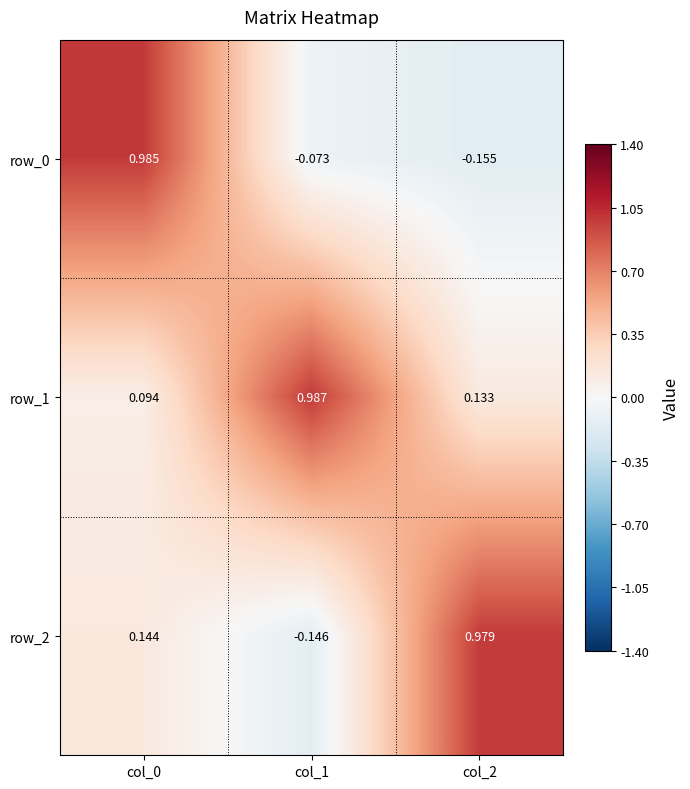

Which series has the widest spread of values?

row_0